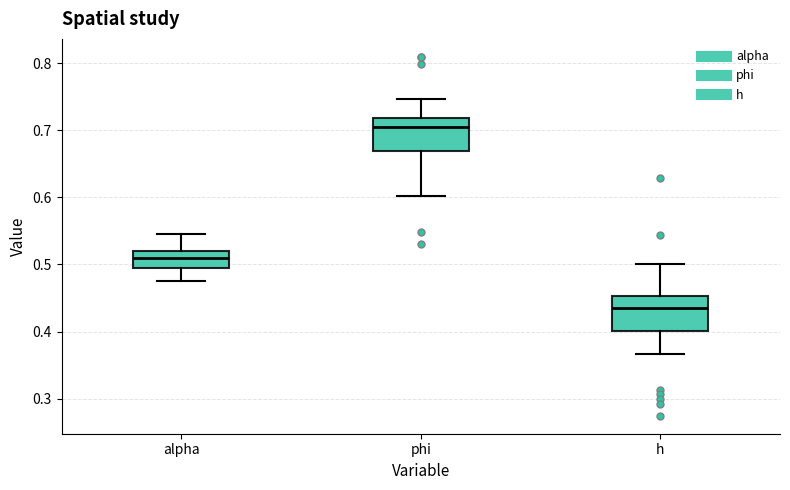

Which box has the lowest median line?

h